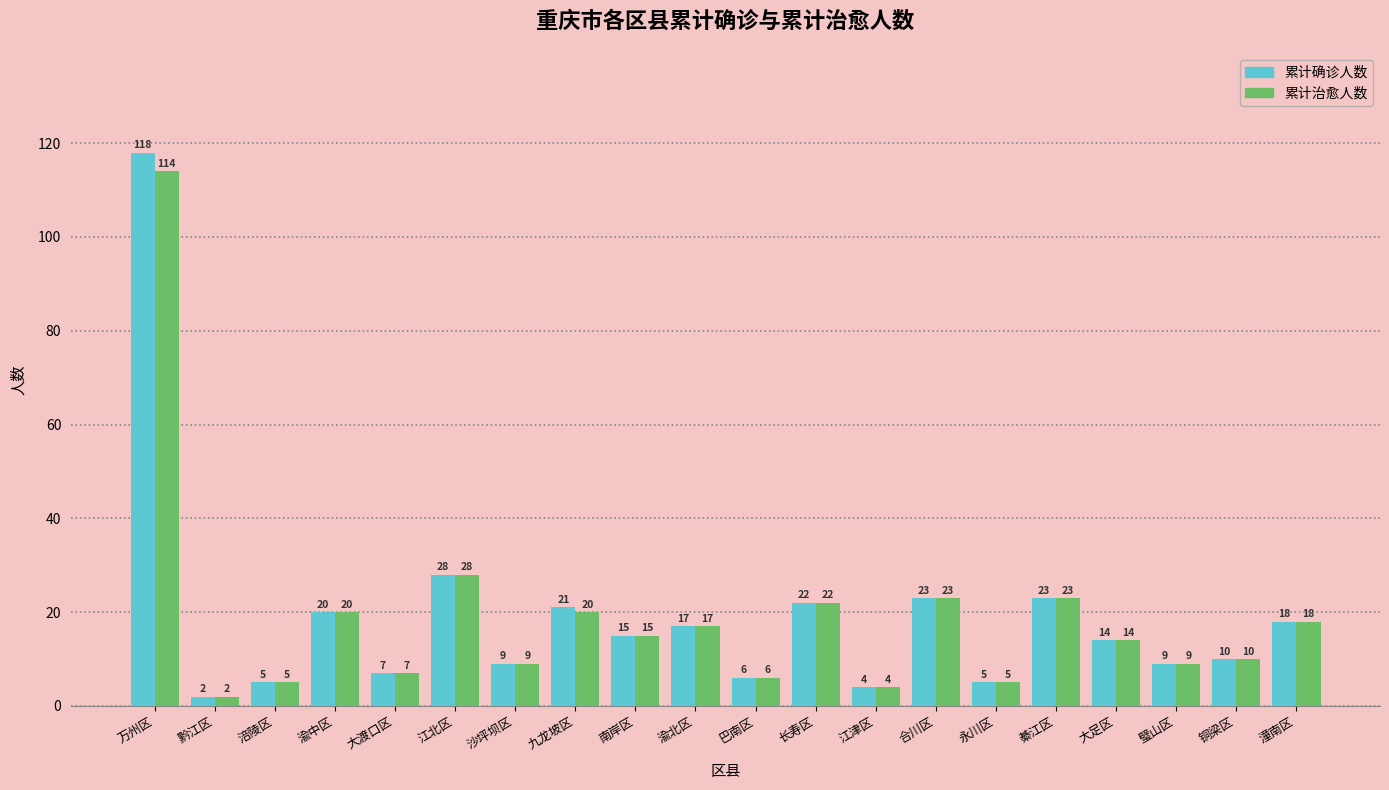

What is the maximum value shown in the chart?

118